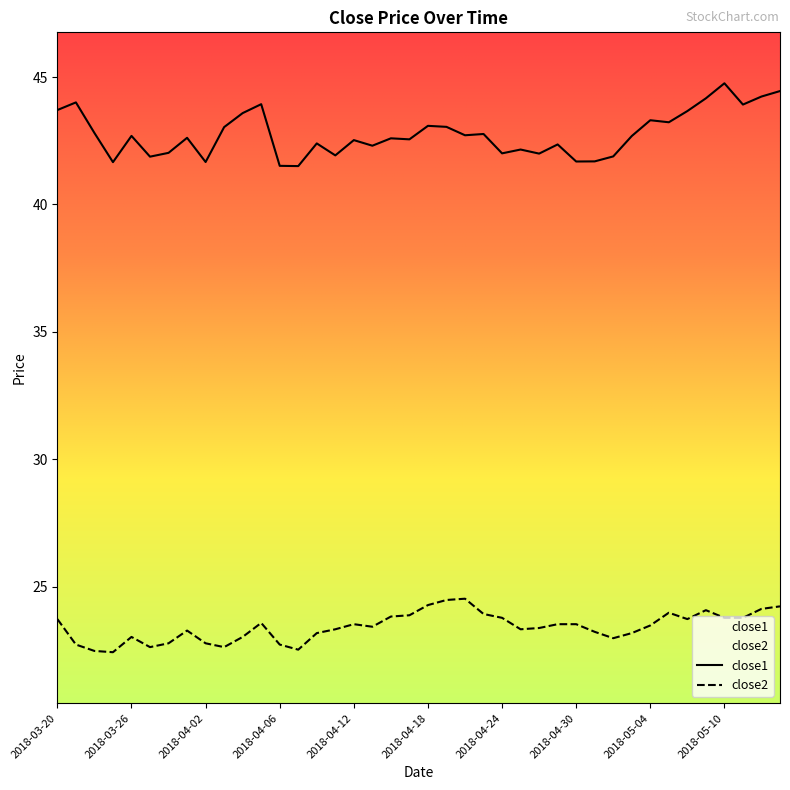

Reading left to right, extract all data points from this chart.

close1: 2018-03-20=43.7	2018-03-21=44.0	2018-03-22=42.8	2018-03-23=41.7	2018-03-26=42.7	2018-03-27=41.9	2018-03-28=42.0	2018-03-29=42.6	2018-04-02=41.7	2018-04-03=43.0	2018-04-04=43.6	2018-04-05=43.9	2018-04-06=41.5	2018-04-09=41.5	2018-04-10=42.4	2018-04-11=41.9	2018-04-12=42.5	2018-04-13=42.3	2018-04-16=42.6	2018-04-17=42.6	2018-04-18=43.1	2018-04-19=43.0	2018-04-20=42.7	2018-04-23=42.8	2018-04-24=42.0	2018-04-25=42.2	2018-04-26=42.0	2018-04-27=42.4	2018-04-30=41.7	2018-05-01=41.7	2018-05-02=41.9	2018-05-03=42.7	2018-05-04=43.3	2018-05-07=43.2	2018-05-08=43.7	2018-05-09=44.2	2018-05-10=44.8	2018-05-11=43.9	2018-05-14=44.2	2018-05-15=44.5
close2: 2018-03-20=23.7	2018-03-21=22.7	2018-03-22=22.5	2018-03-23=22.4	2018-03-26=23.0	2018-03-27=22.6	2018-03-28=22.8	2018-03-29=23.3	2018-04-02=22.8	2018-04-03=22.6	2018-04-04=23.0	2018-04-05=23.6	2018-04-06=22.7	2018-04-09=22.5	2018-04-10=23.2	2018-04-11=23.3	2018-04-12=23.5	2018-04-13=23.4	2018-04-16=23.8	2018-04-17=23.9	2018-04-18=24.3	2018-04-19=24.5	2018-04-20=24.5	2018-04-23=23.9	2018-04-24=23.8	2018-04-25=23.3	2018-04-26=23.4	2018-04-27=23.5	2018-04-30=23.5	2018-05-01=23.2	2018-05-02=23.0	2018-05-03=23.2	2018-05-04=23.5	2018-05-07=24.0	2018-05-08=23.7	2018-05-09=24.1	2018-05-10=23.8	2018-05-11=23.8	2018-05-14=24.1	2018-05-15=24.2